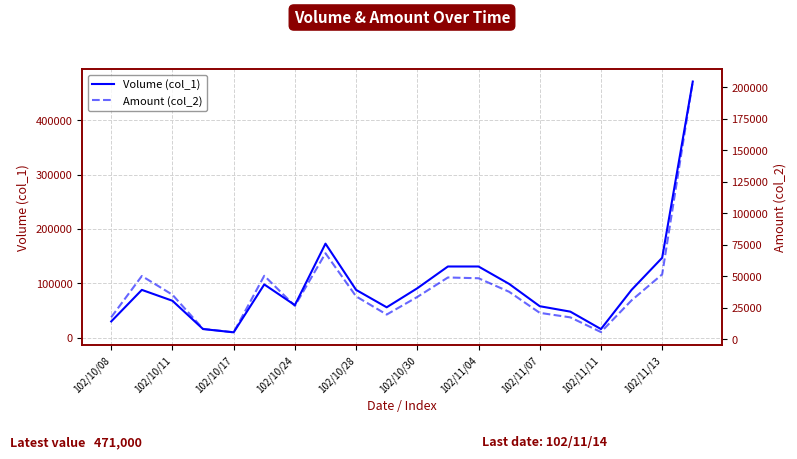

The value of Volume (col_1) at 102/11/04 is 58828. True or false?

False